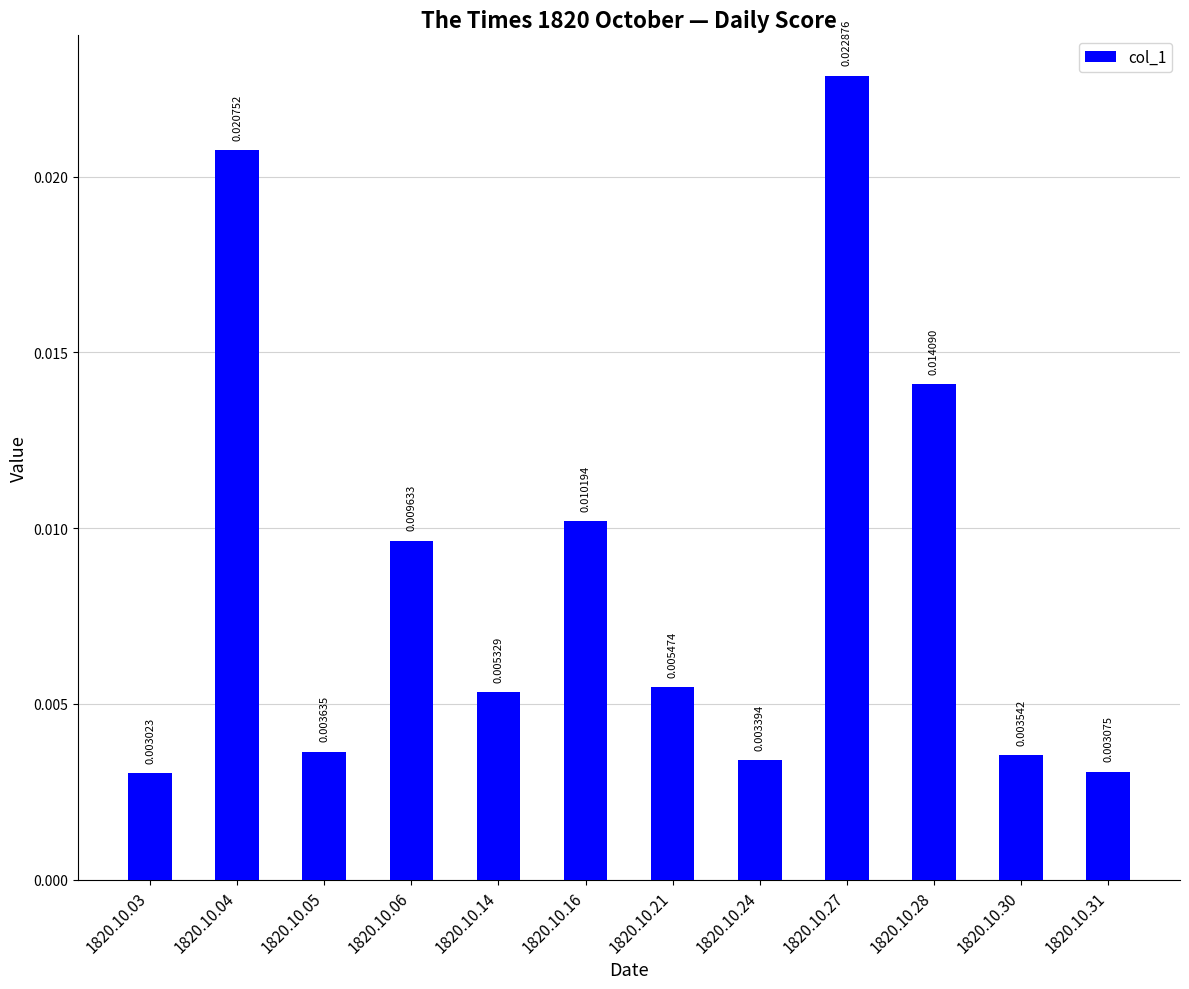

Are the bars grouped side by side (vs. stacked)?

No